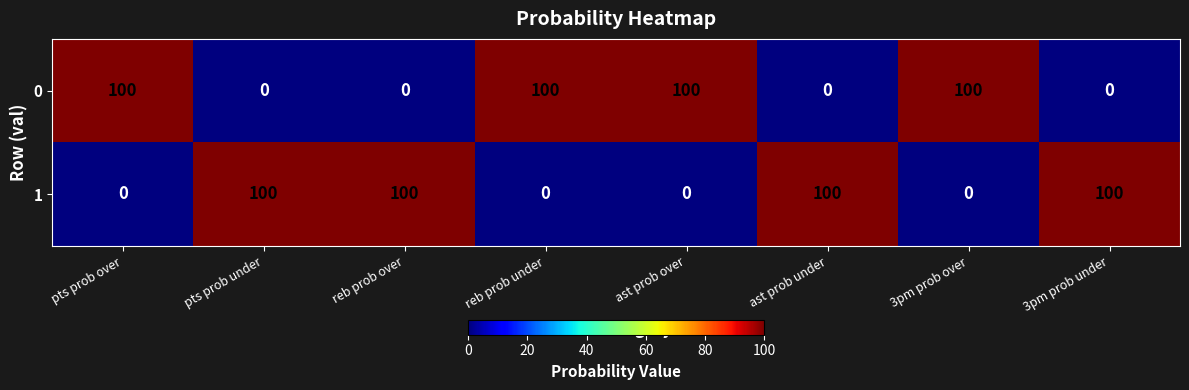

True or false: 1 has a value of 168 at ast prob under.

False